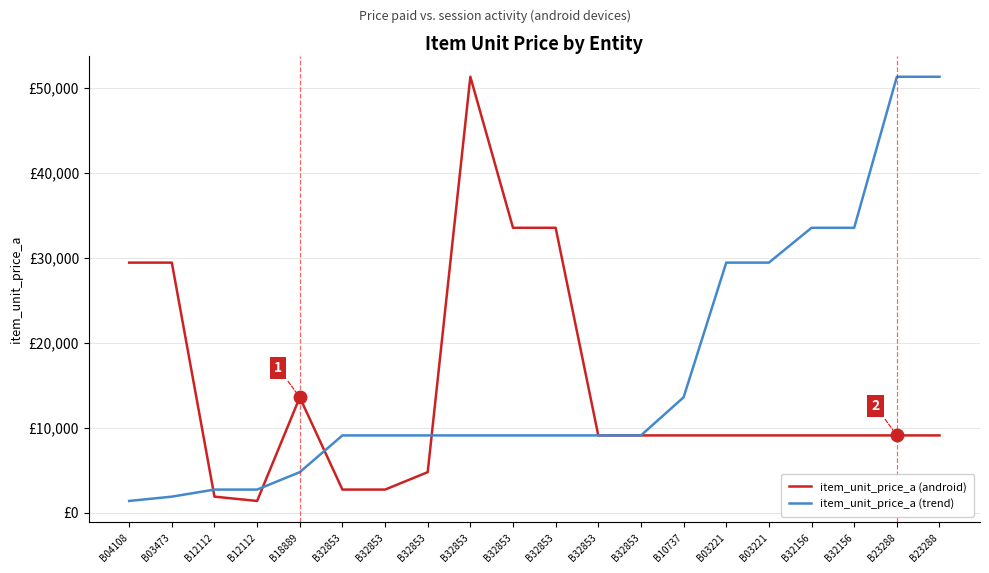

What is the average value of the item_unit_price_a (trend) series?

16405.8